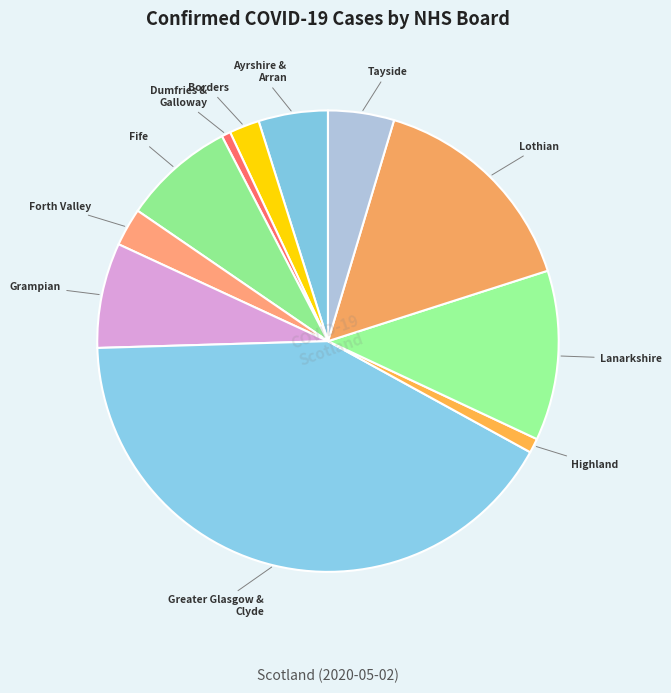

How many slices are in this pie chart?

11